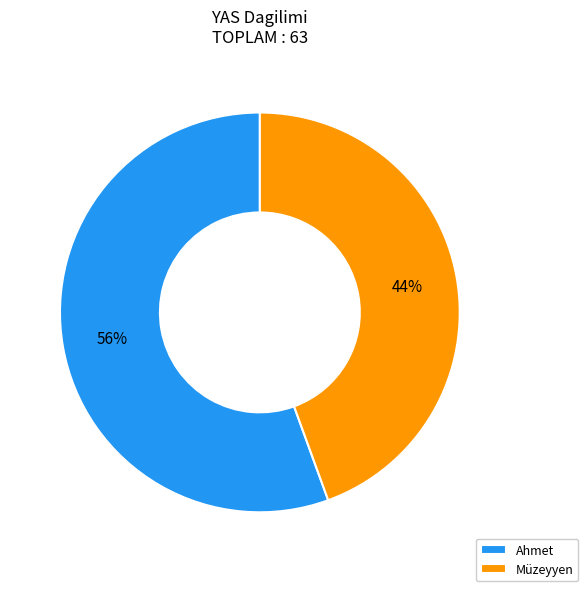

True or false: Müzeyyen accounts for 44% of the total.

True